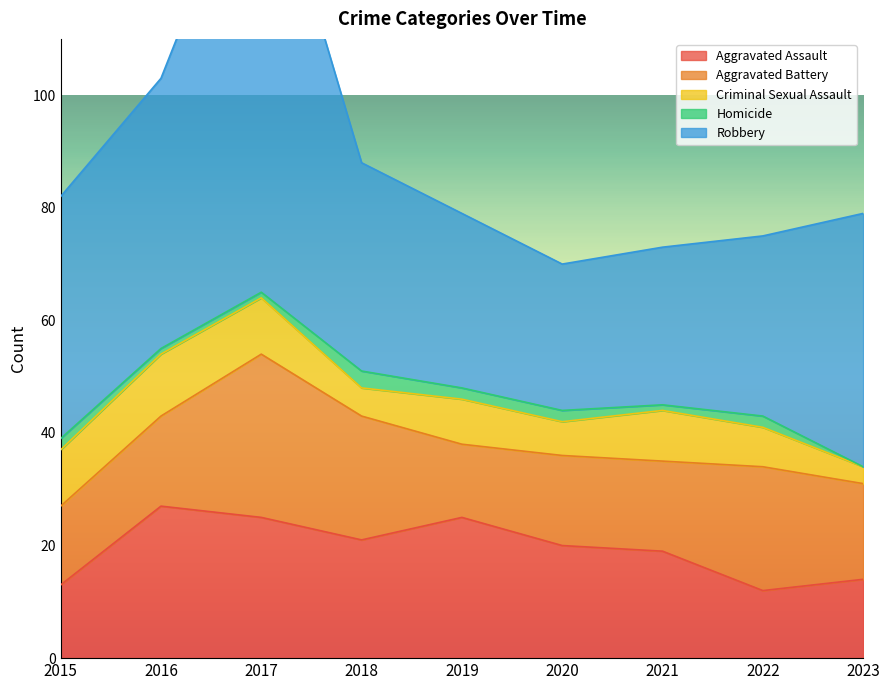

At which category is the sum across all series the highest?

2017